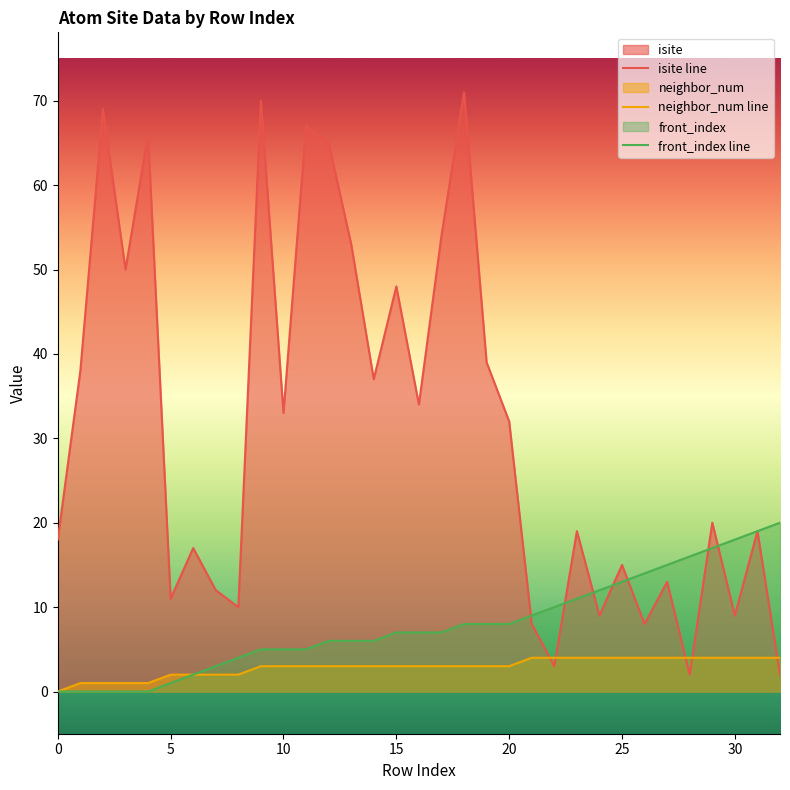

How many times do isite line and neighbor_num line cross each other?

5